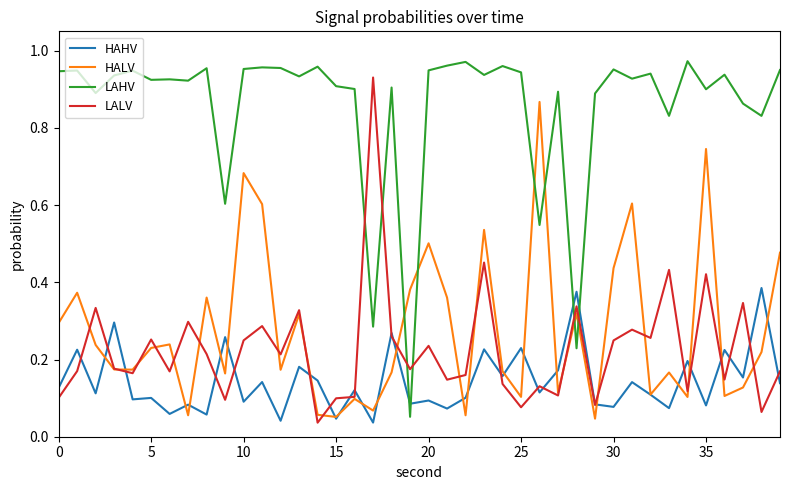

Which series has the largest total across all categories?

LAHV